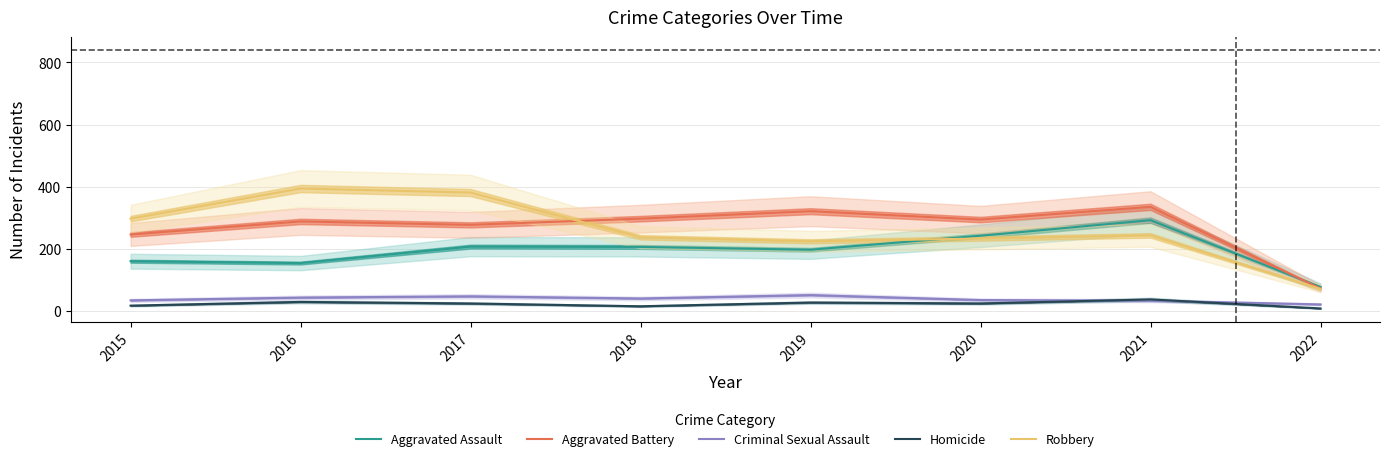

Between 2015 and 2021, which is larger?

2021